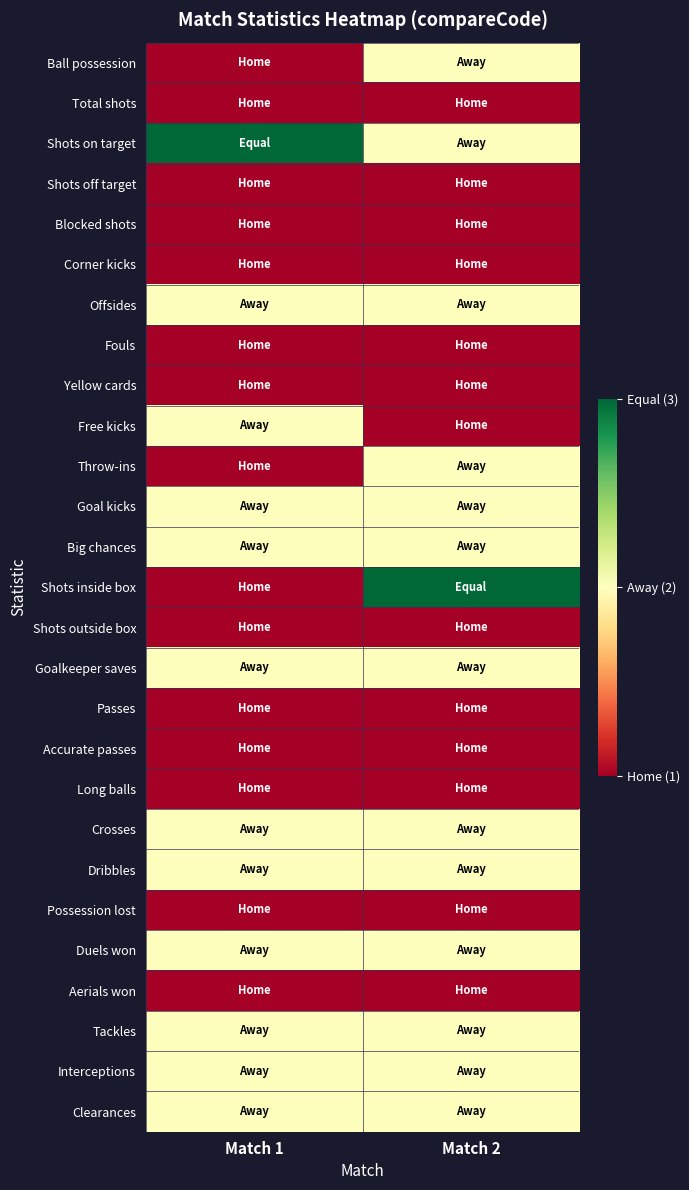

Which series has the largest range (max minus min)?

Shots inside box